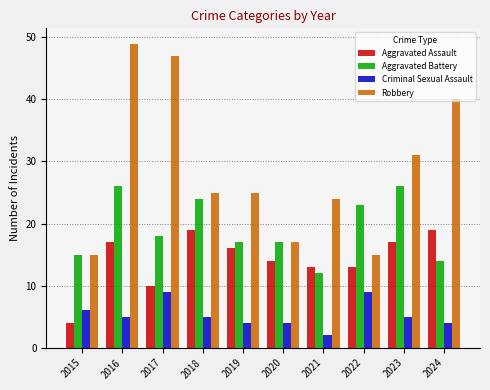

How many groups of bars are there?

10